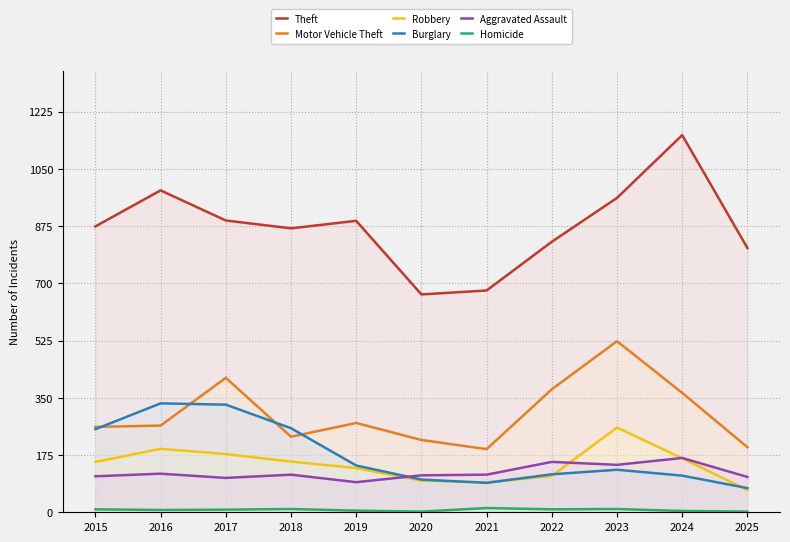

What is the value of the Robbery point at the 6th from the left?

97